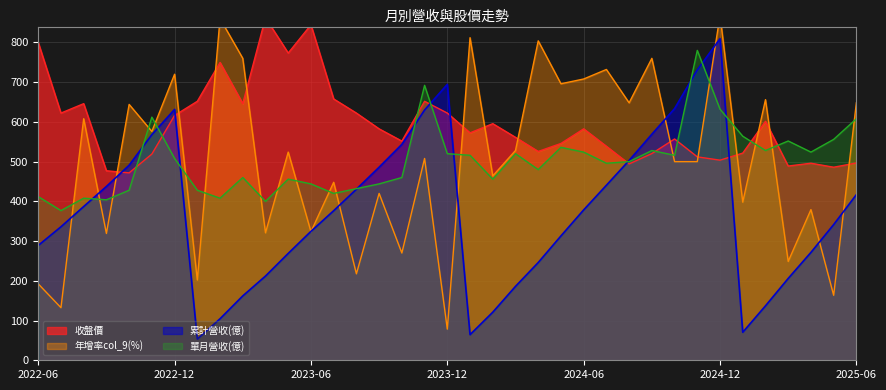

What is the value of the 年增率col_9(%) point at the 2nd from the left?

132.4